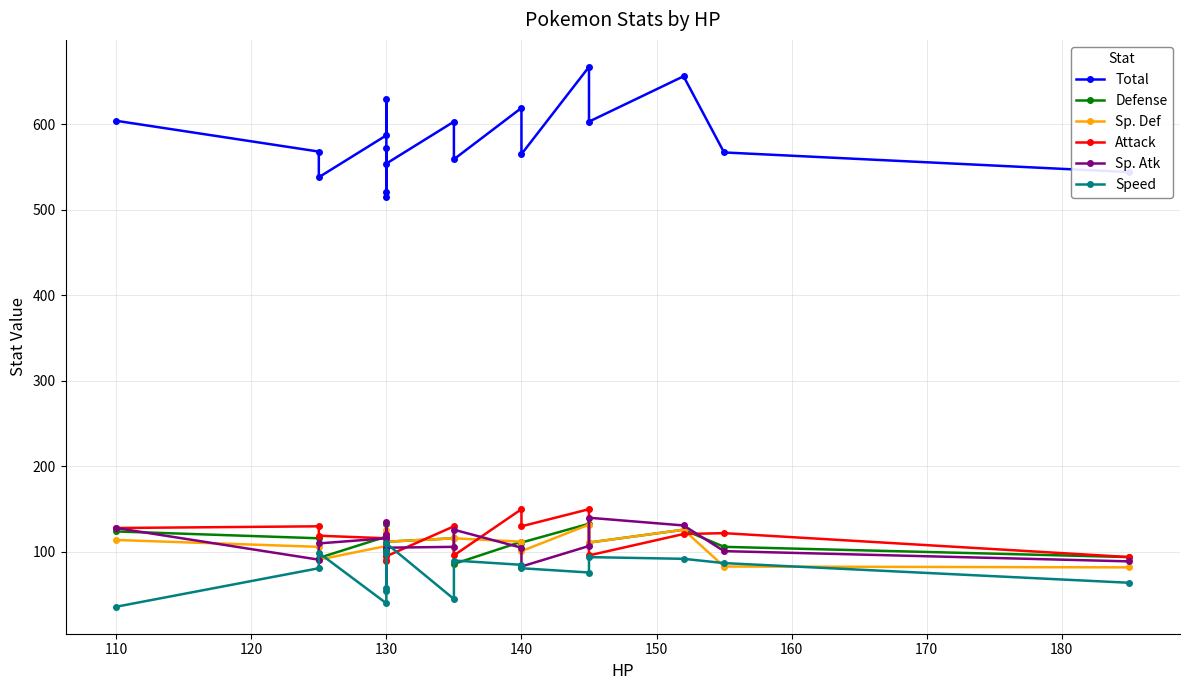

The Speed series shows 64 at 110. True or false?

False